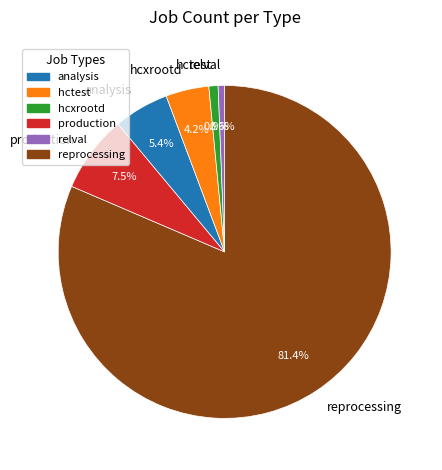

Which slice represents more than half of the pie?

reprocessing